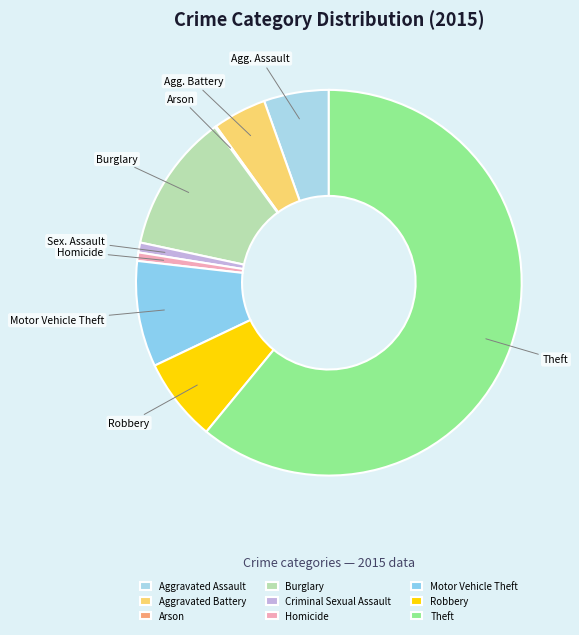

The Robbery slice represents 20% of the pie. True or false?

False